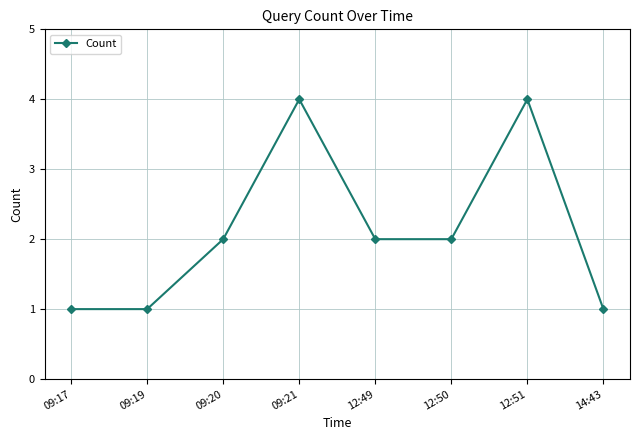

Count the number of data series in this chart.

1